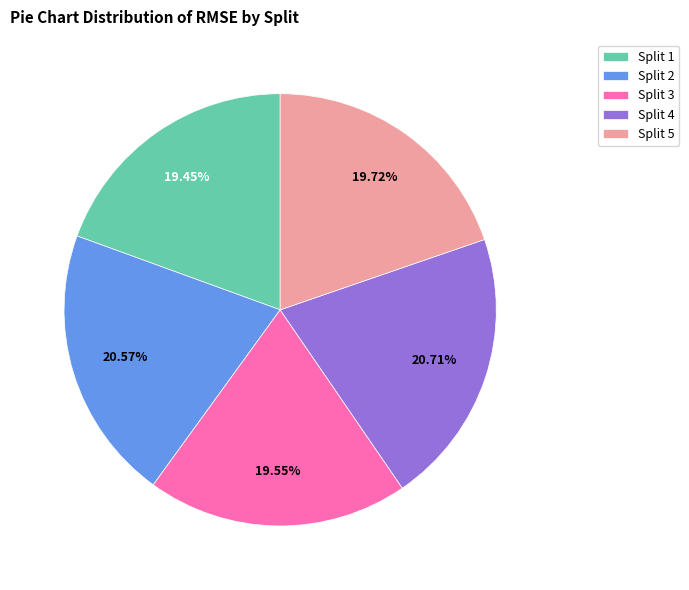

Combined, do Split 1 and Split 5 account for over 50%?

No